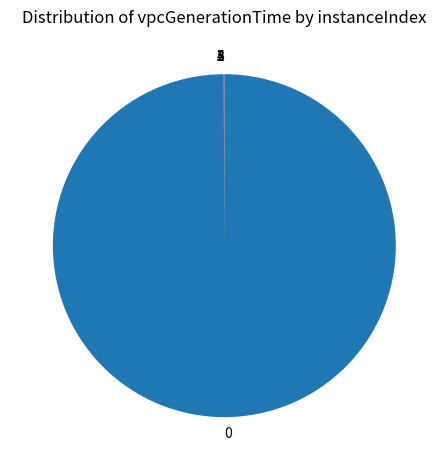

Does any single category account for the majority?

Yes